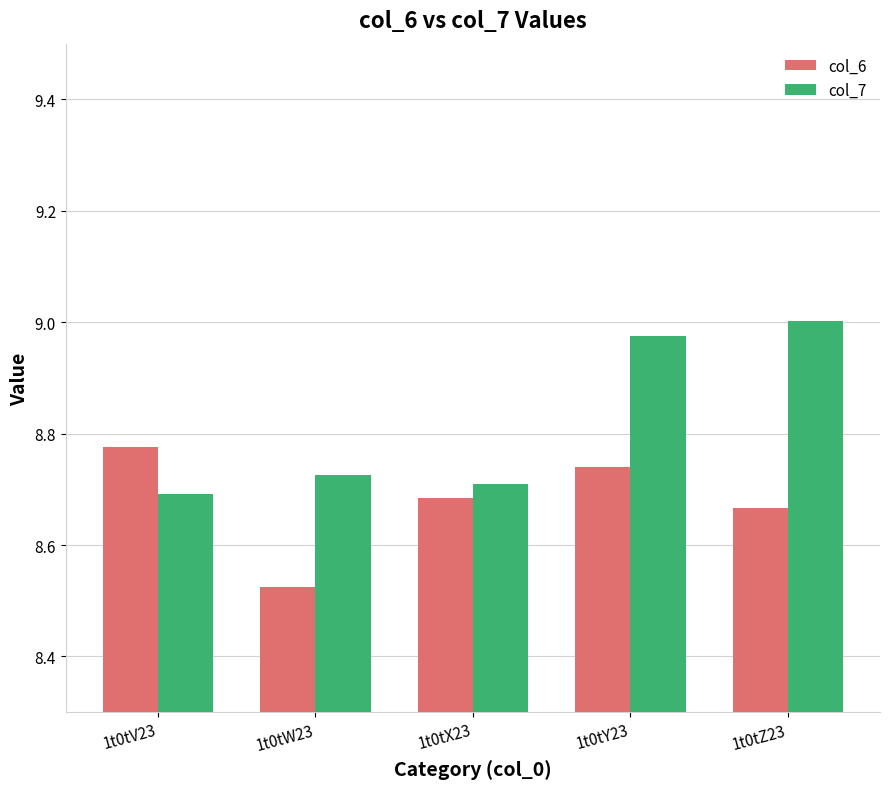

At how many categories does at least one series exceed 8?

5